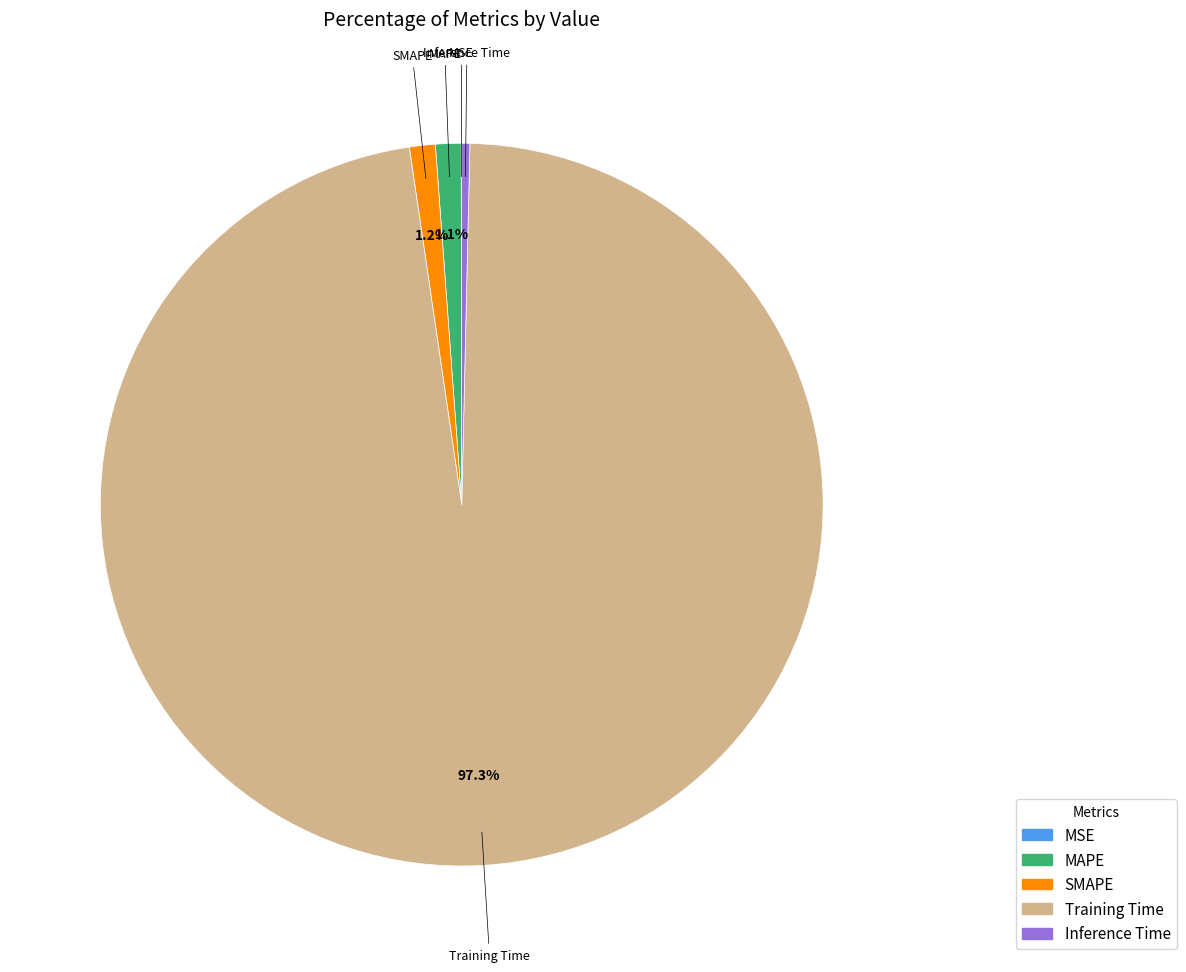

Which slice is the largest?

Training Time